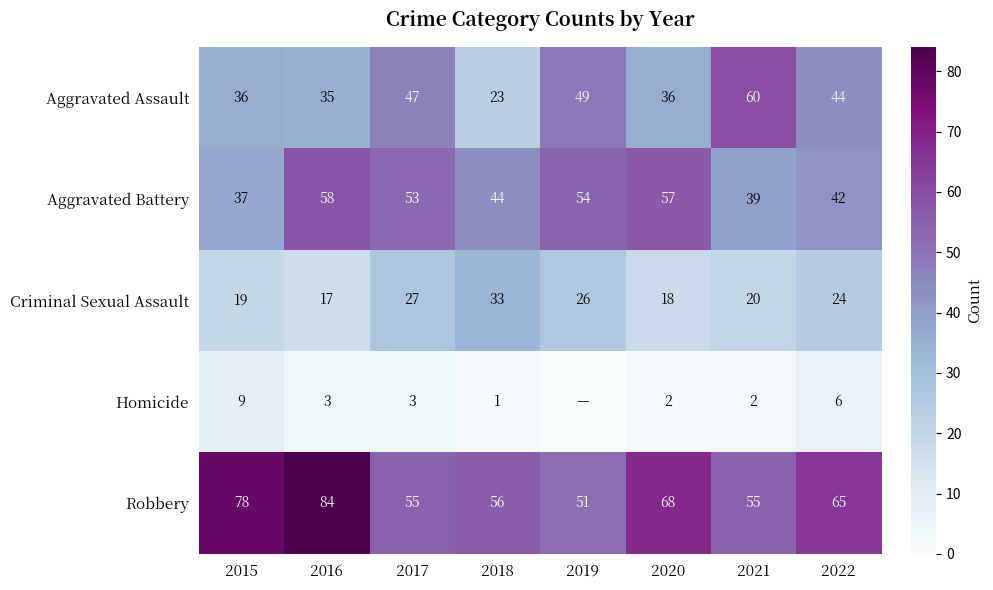

What is the lowest value of the Aggravated Battery series?

37